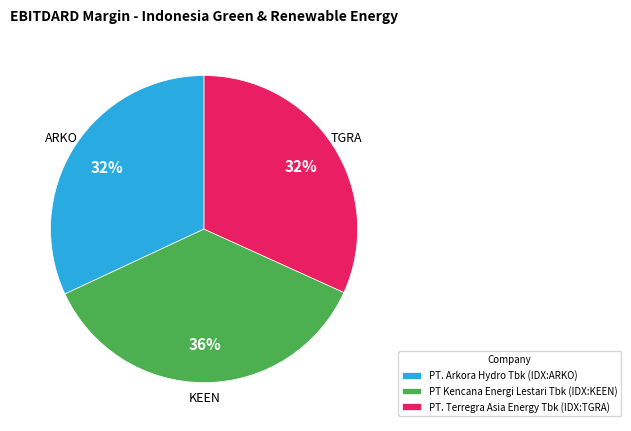

True or false: PT. Arkora Hydro Tbk (IDX:ARKO) accounts for 24% of the total.

False